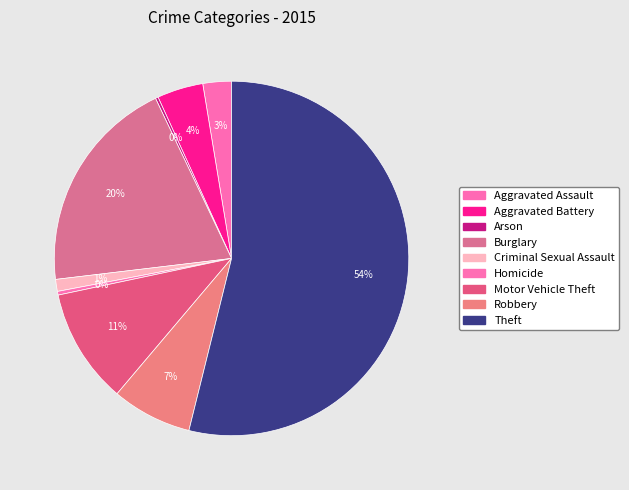

Does any single category account for the majority?

Yes